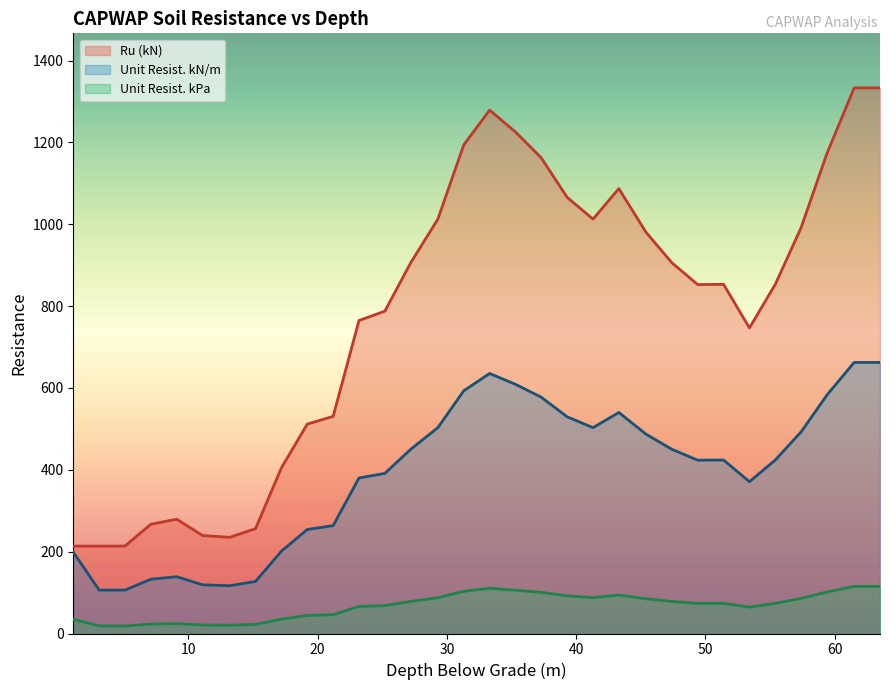

True or false: Unit Resist. kPa has more than 0 points higher than both neighbors.

True